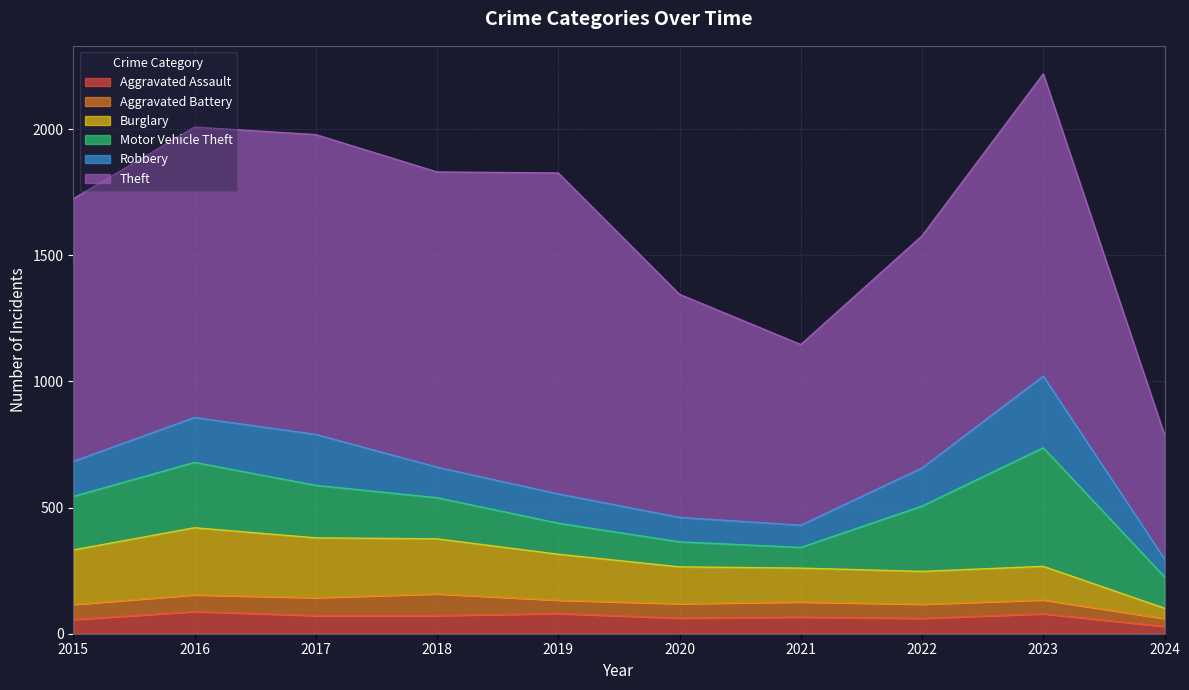

The Theft series shows 1151 at 2016. True or false?

True